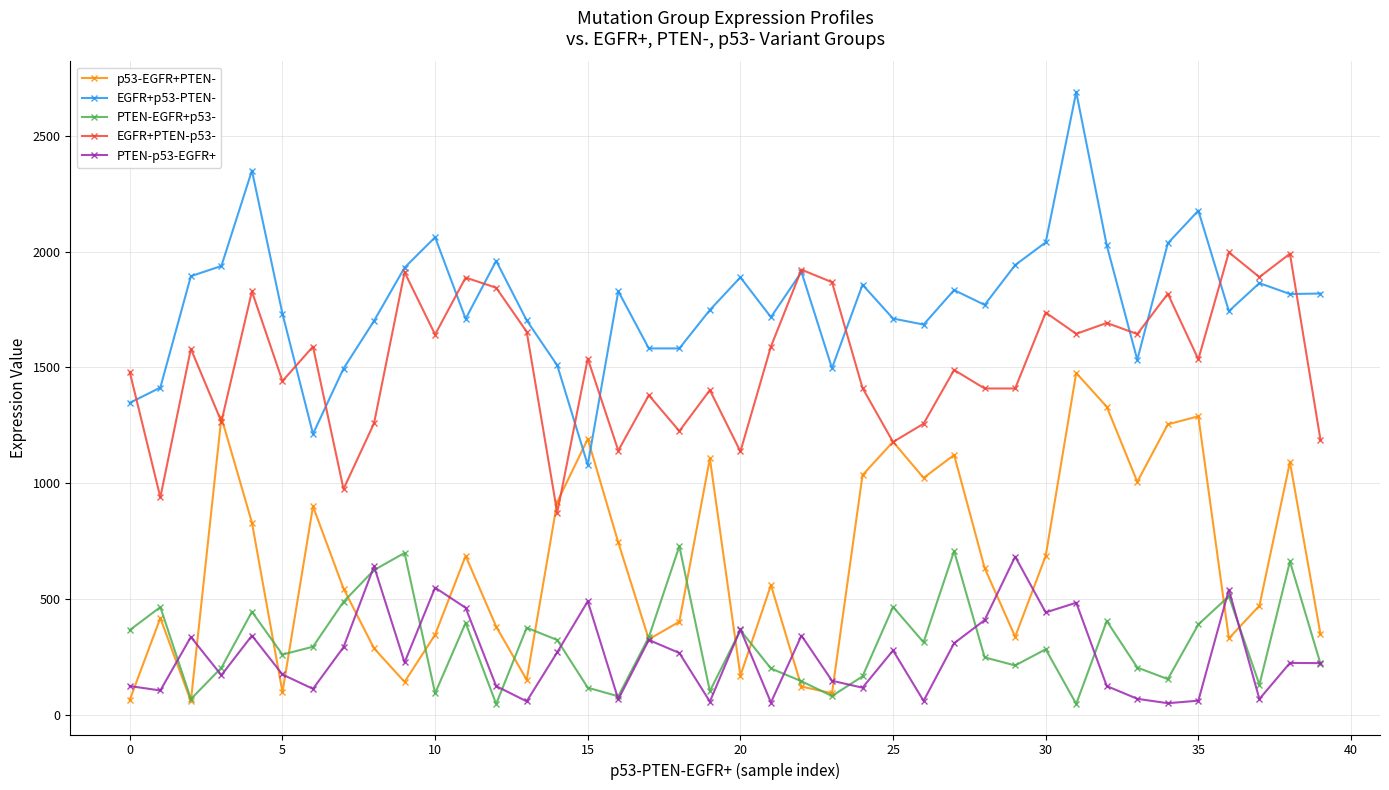

Is this an area chart (filled region under the line)?

No